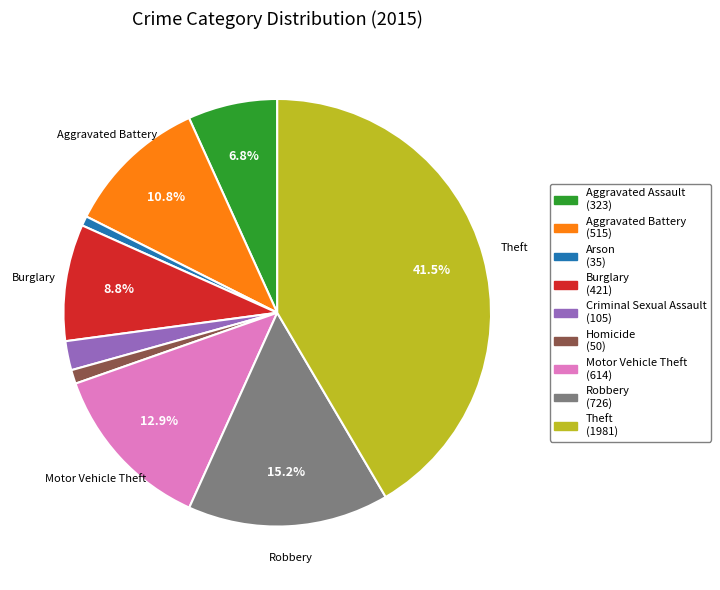

Is there a majority slice in this chart?

No